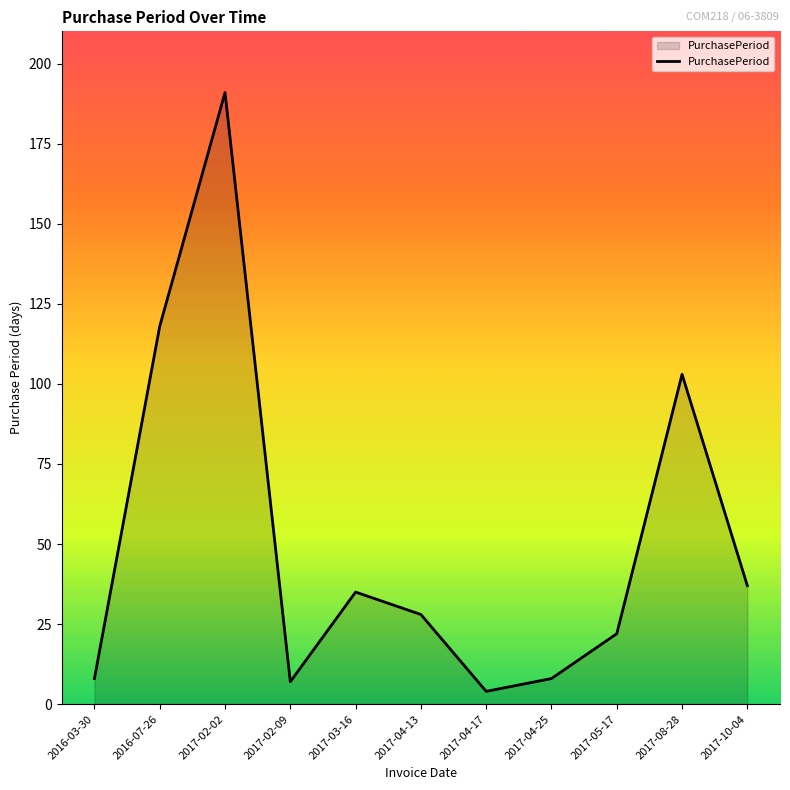

Reading right to left, what are all the values shown in this chart?

2017-10-04=37	2017-08-28=103	2017-05-17=22	2017-04-25=8	2017-04-17=4	2017-04-13=28	2017-03-16=35	2017-02-09=7	2017-02-02=191	2016-07-26=118	2016-03-30=8